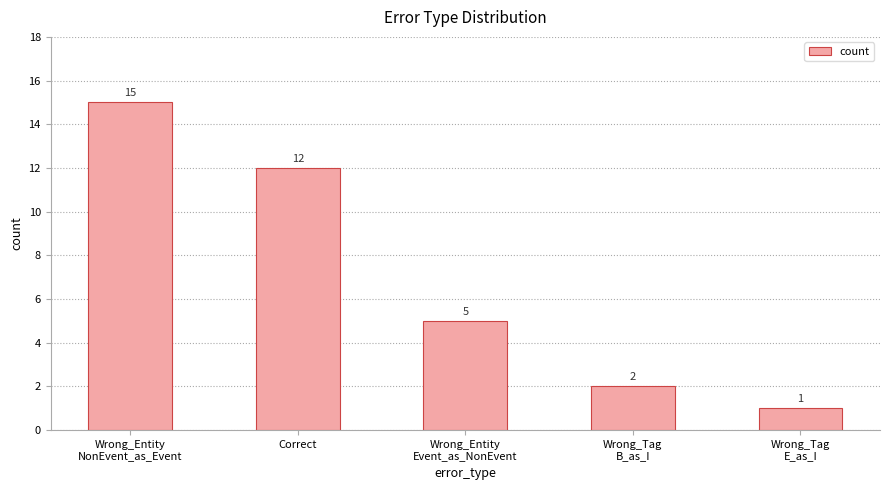

How many bars are there in total?

5